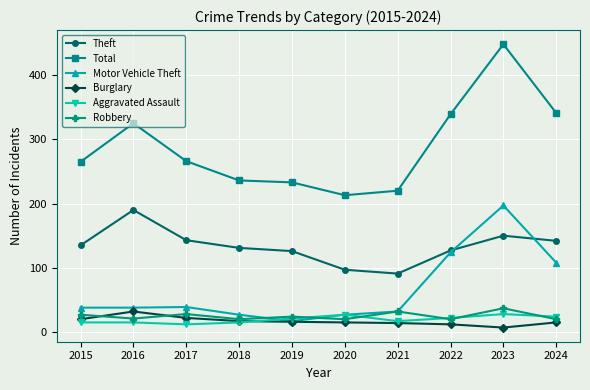

Which series has the largest range (max minus min)?

Total